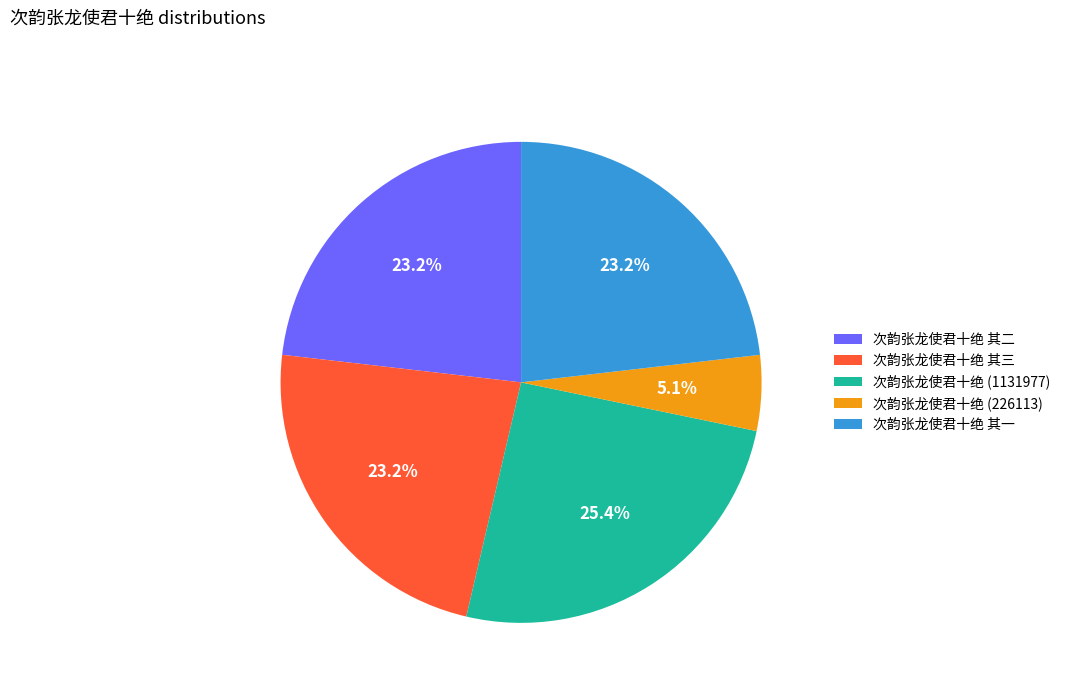

Does any single category account for the majority?

No